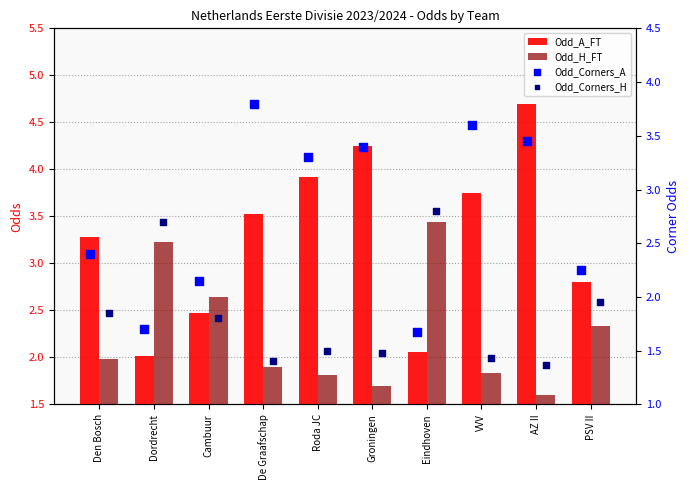

Which series reaches the maximum Y coordinate?

Odd_A_FT